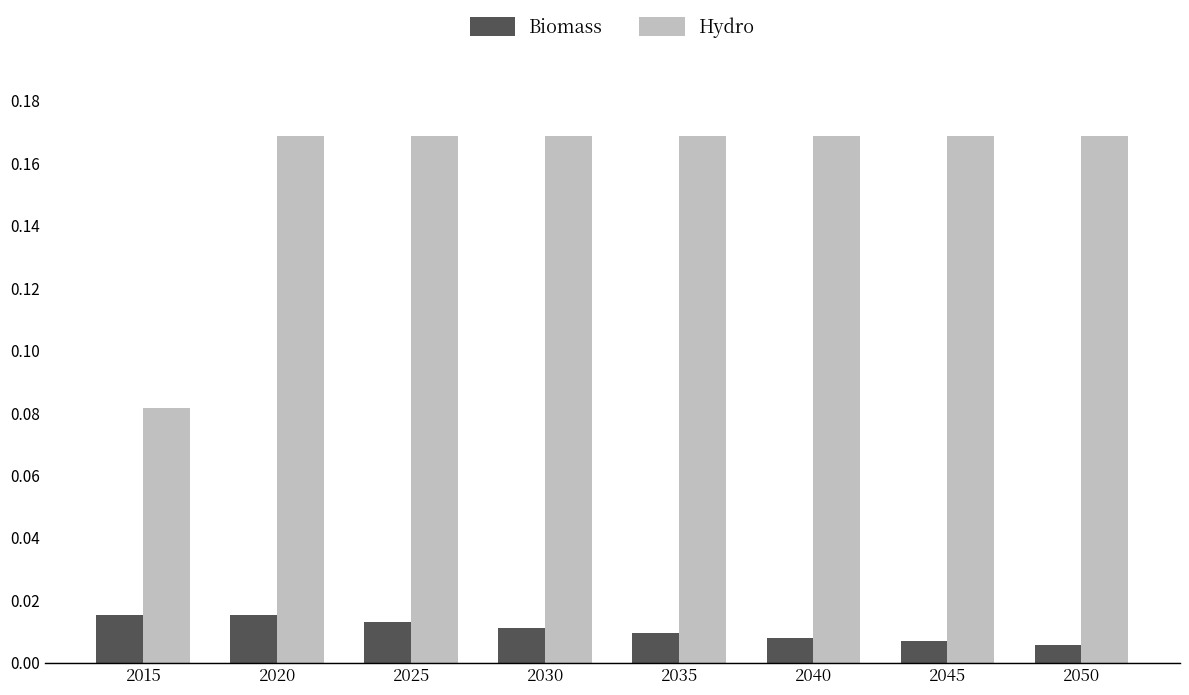

At which label does Hydro reach its minimum?

2015